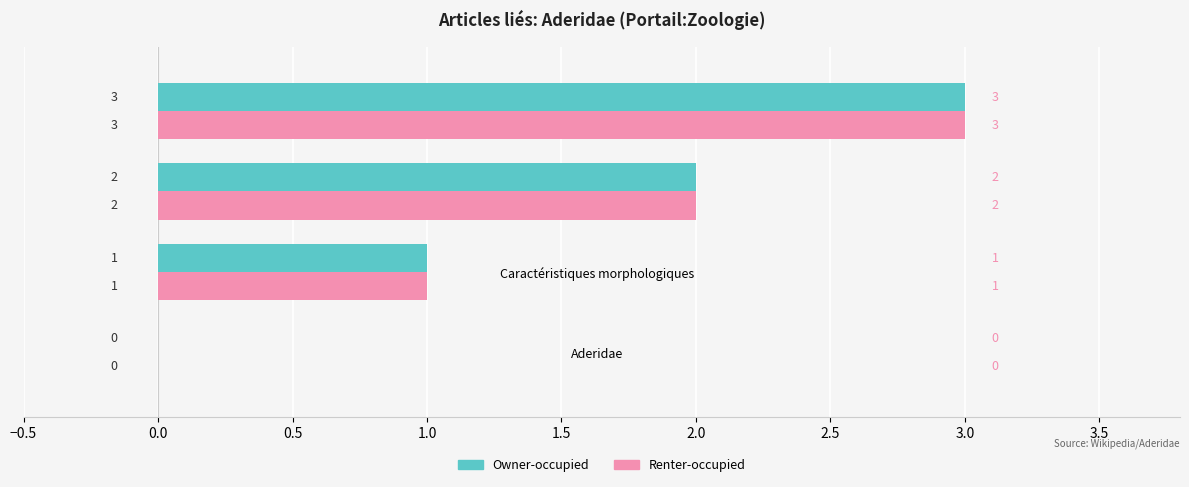

What is the maximum value for Renter-occupied?

3